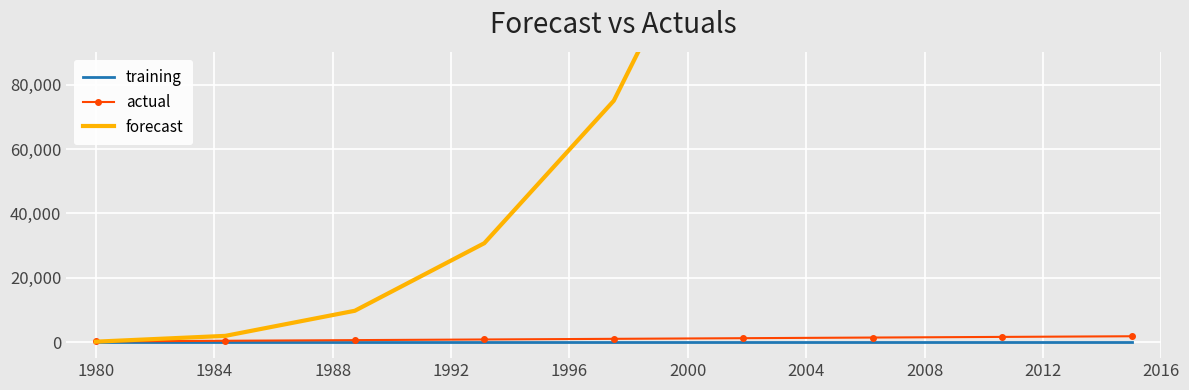

What is the average value of the actual series?

1000